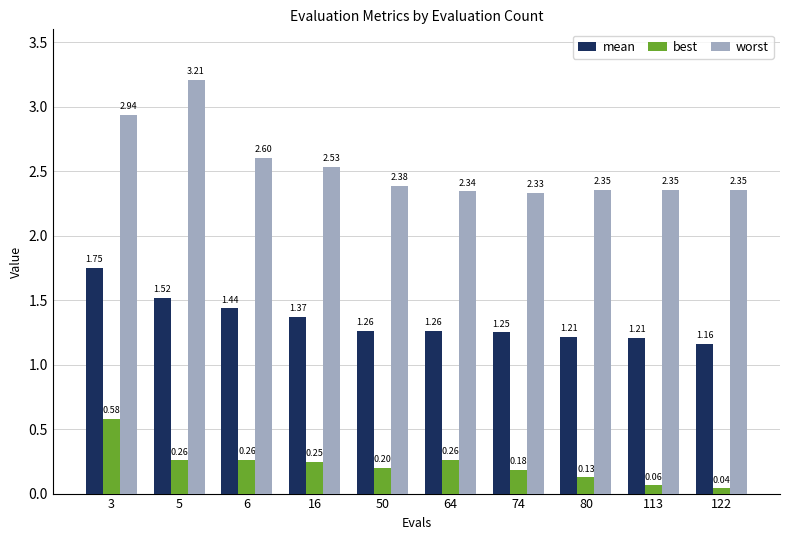

How many bars are there in total?

30